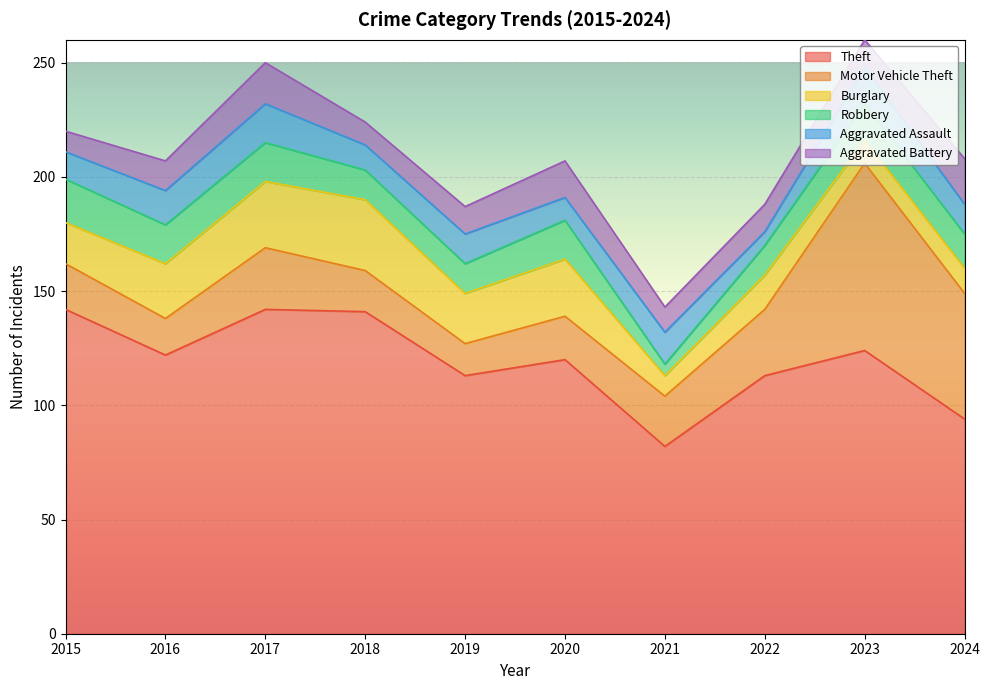

Between 2022 and 2017, which is larger?

2017